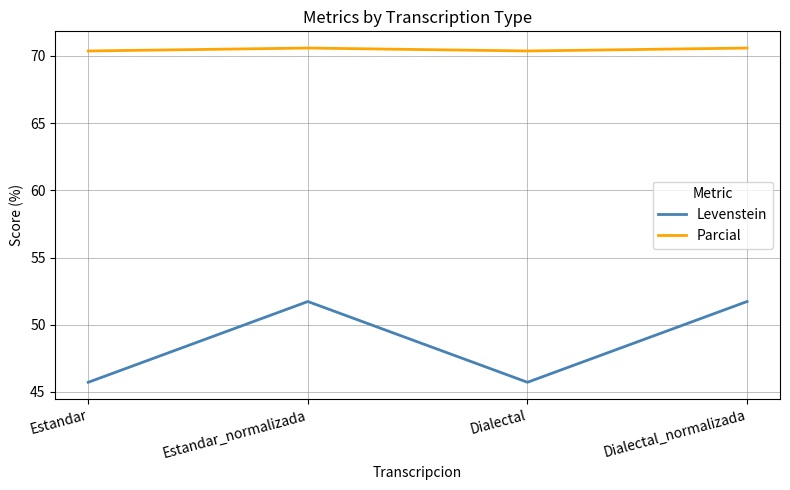

Which series has the largest total across all categories?

Parcial